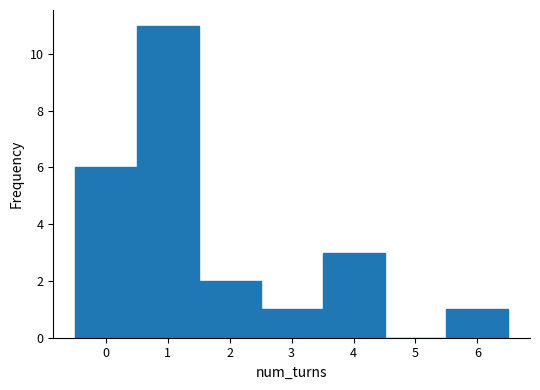

Reading left to right, transcribe this chart: for each bar, give the range it covers on the x-axis and its height. The values are not printed on the chart, so give them approximately, as read against the axis.

-0.5 to 0.5: 6
0.5 to 1.5: 11
1.5 to 2.5: 2
2.5 to 3.5: 1
3.5 to 4.5: 3
4.5 to 5.5: 0
5.5 to 6.5: 1